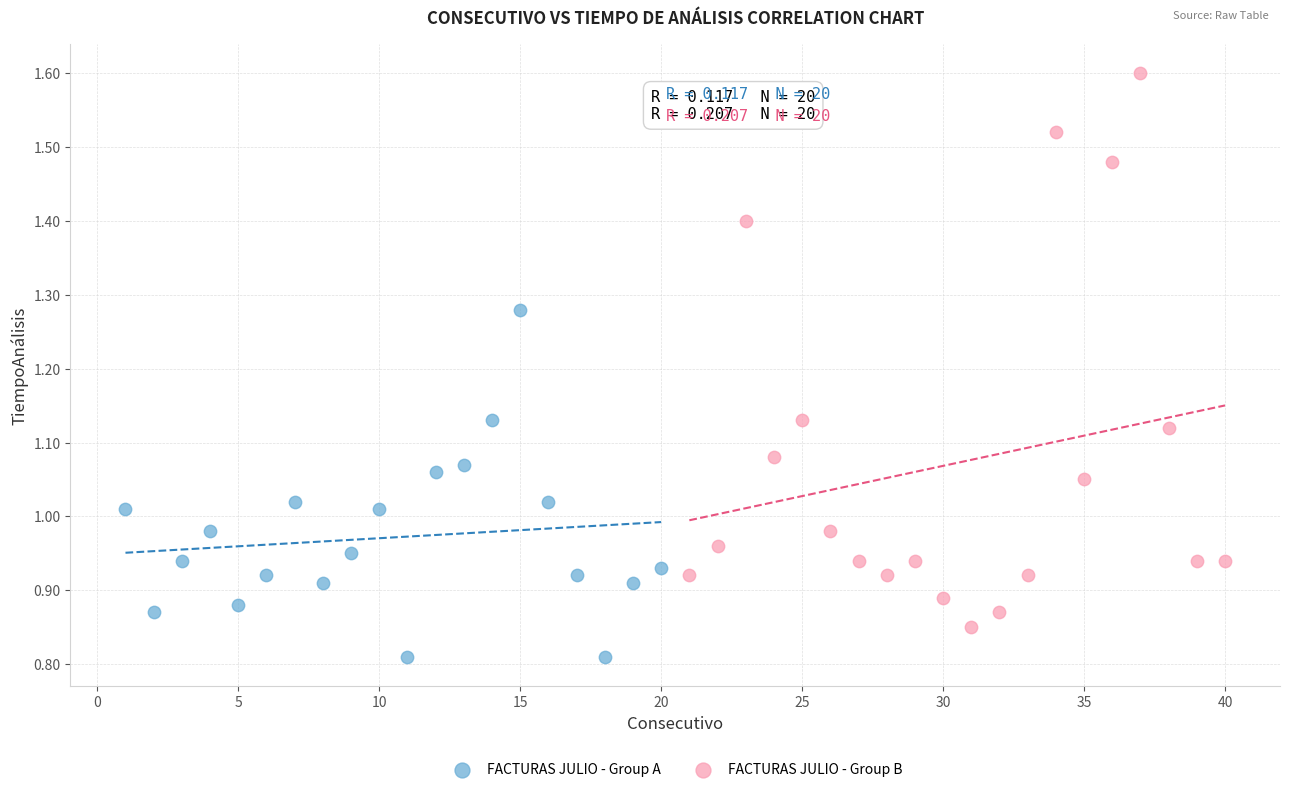

Which series contains the lowest Y value?

FACTURAS JULIO - Group A